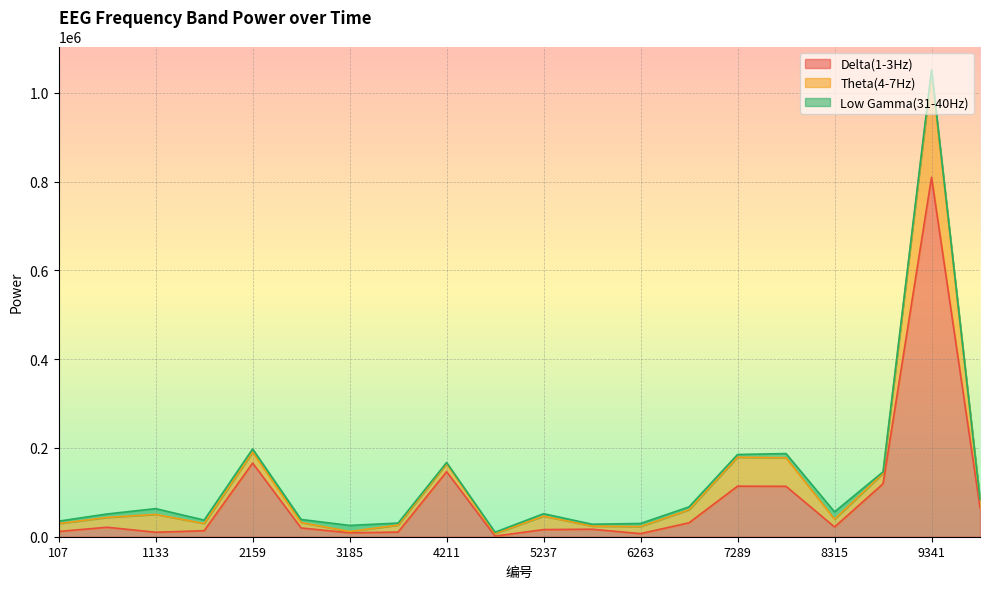

What are all the series names shown in the legend?

Delta(1-3Hz), Theta(4-7Hz), Low Gamma(31-40Hz)